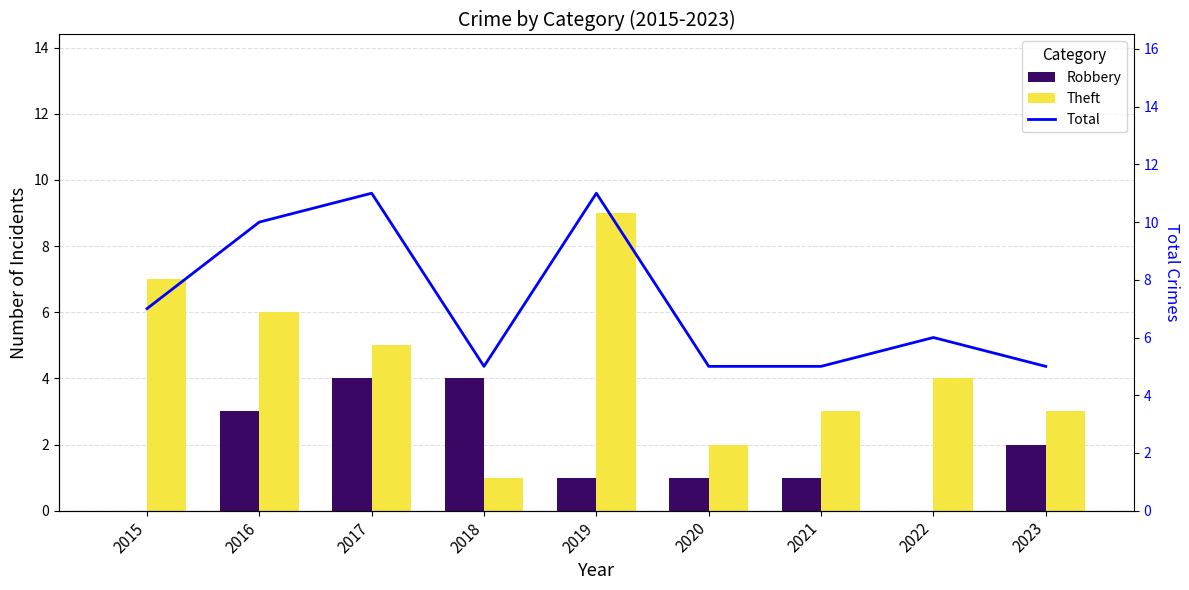

Reading left to right, transcribe all the data shown in this chart.

Robbery: 0	3	4	4	1	1	1	0	2
Theft: 7	6	5	1	9	2	3	4	3
Total: 7	10	11	5	11	5	5	6	5